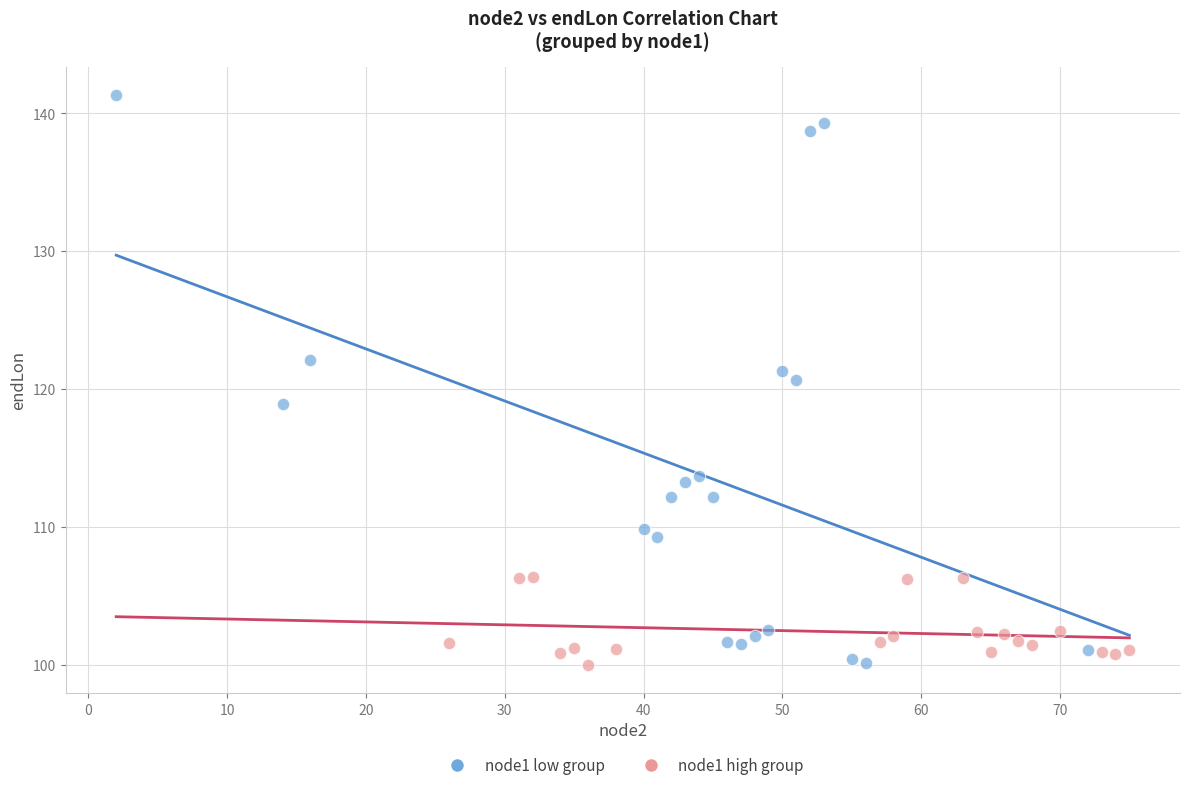

Which series contains the highest Y value?

node1 low group